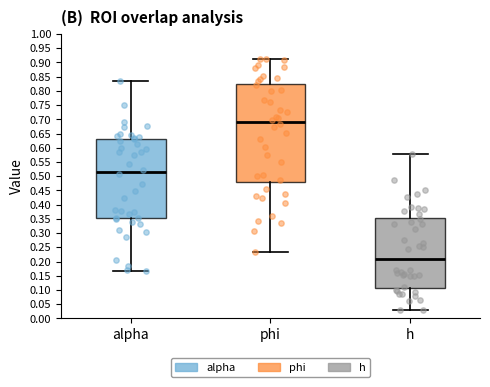

Where is the lower edge of the box for h on the y-axis? The values are not printed on the chart, so give them approximately, as read against the axis.

0.110